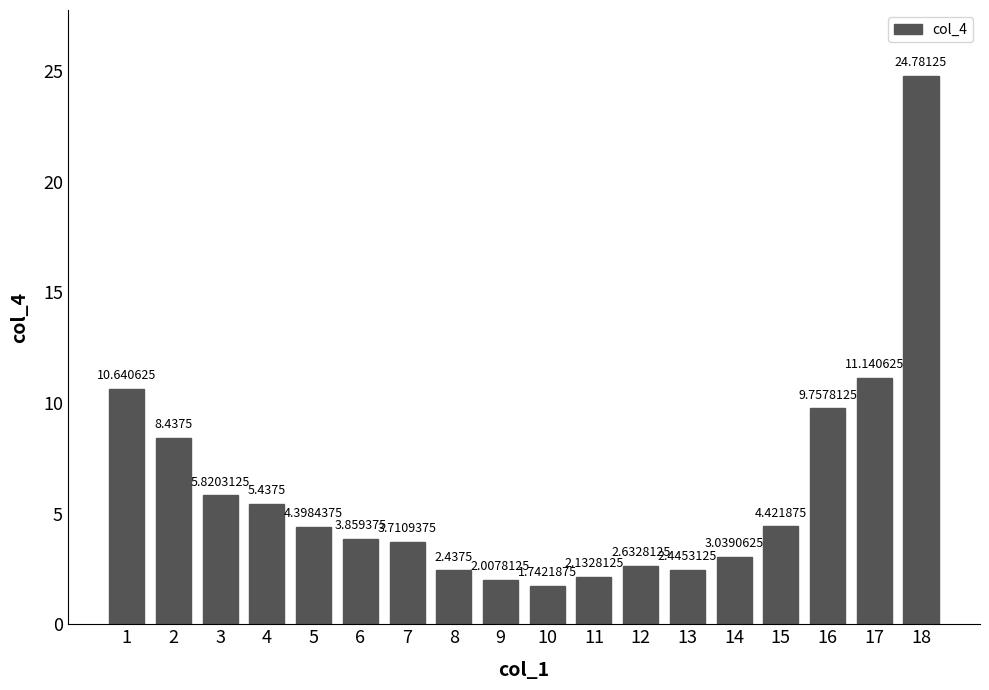

Are the bars grouped side by side (vs. stacked)?

No